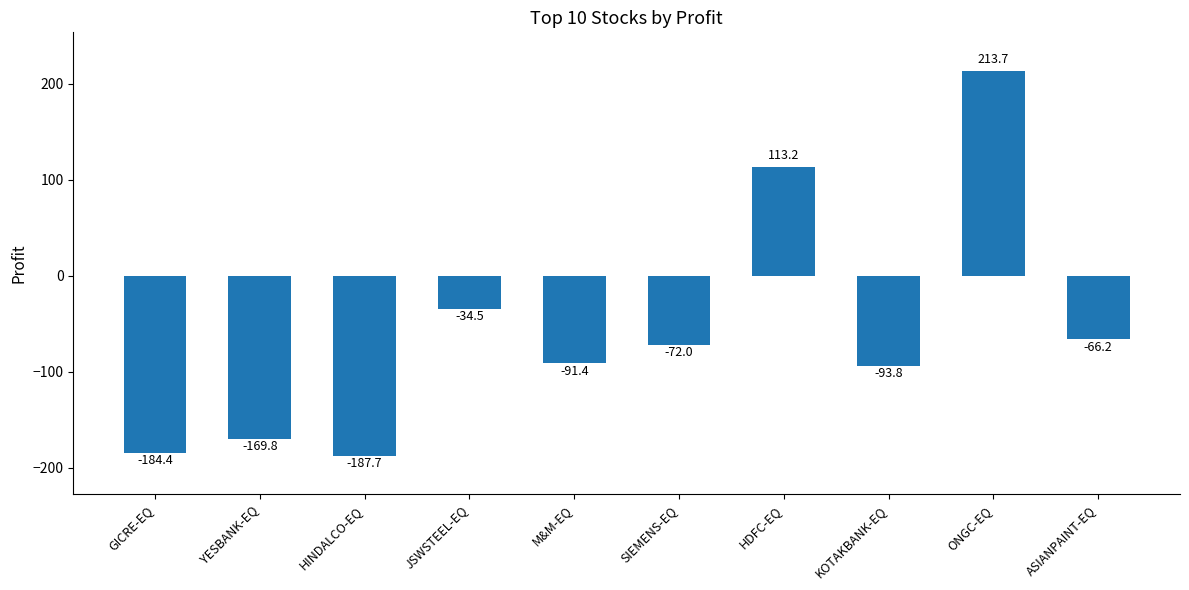

Are the bars horizontal?

No